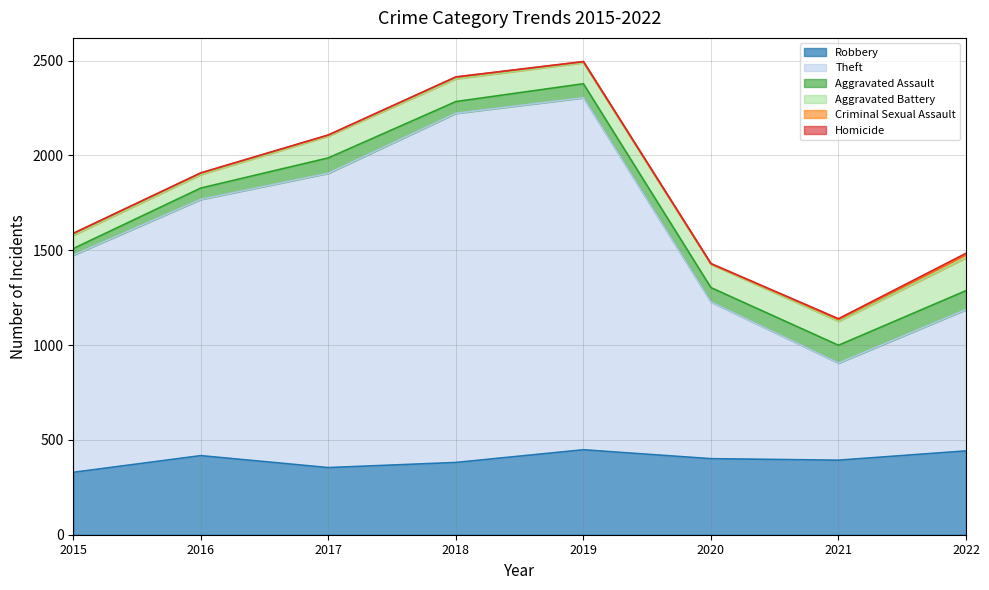

How many data points in Robbery are above 401?

3